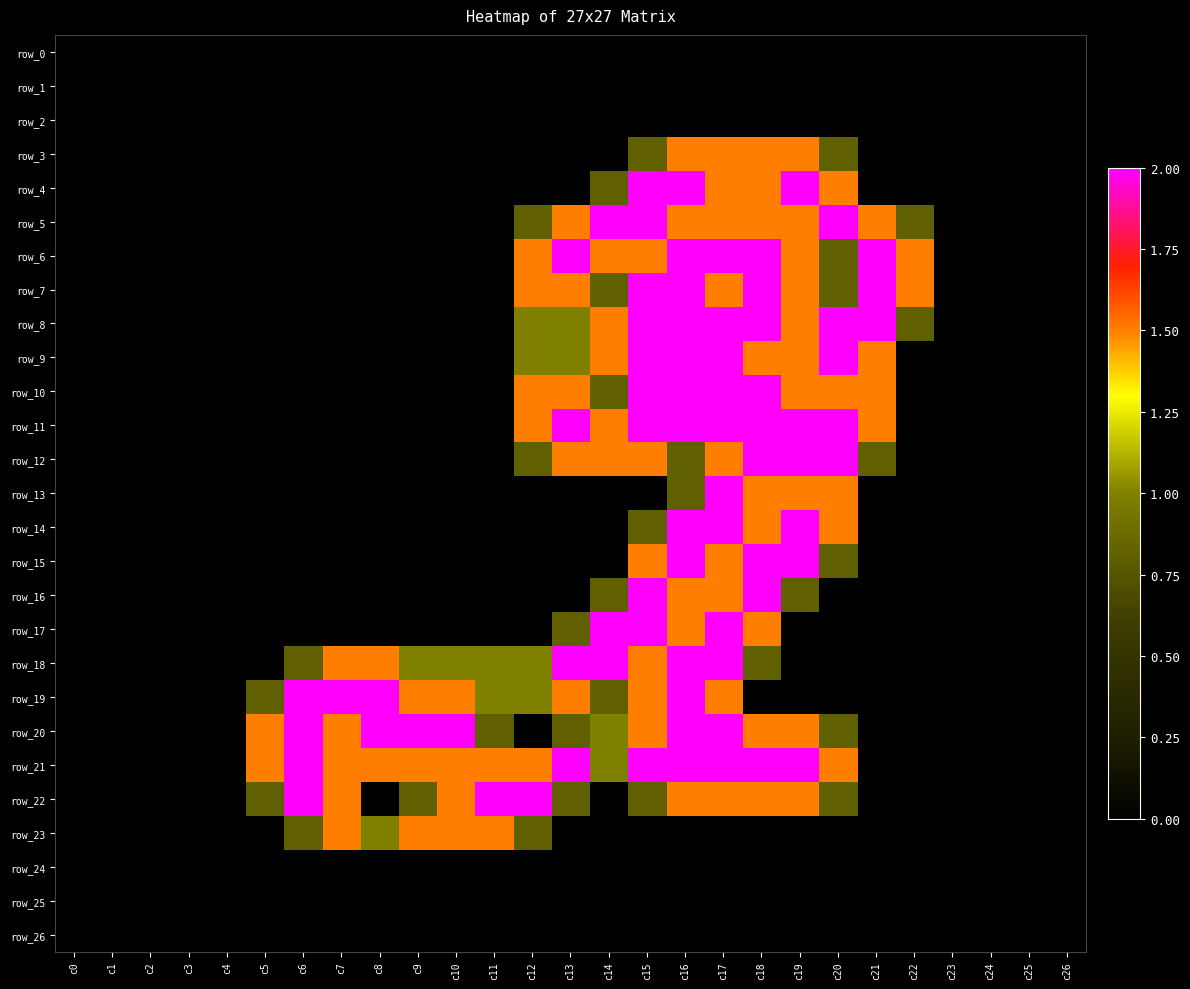

What is the maximum value for row_7?

2.0